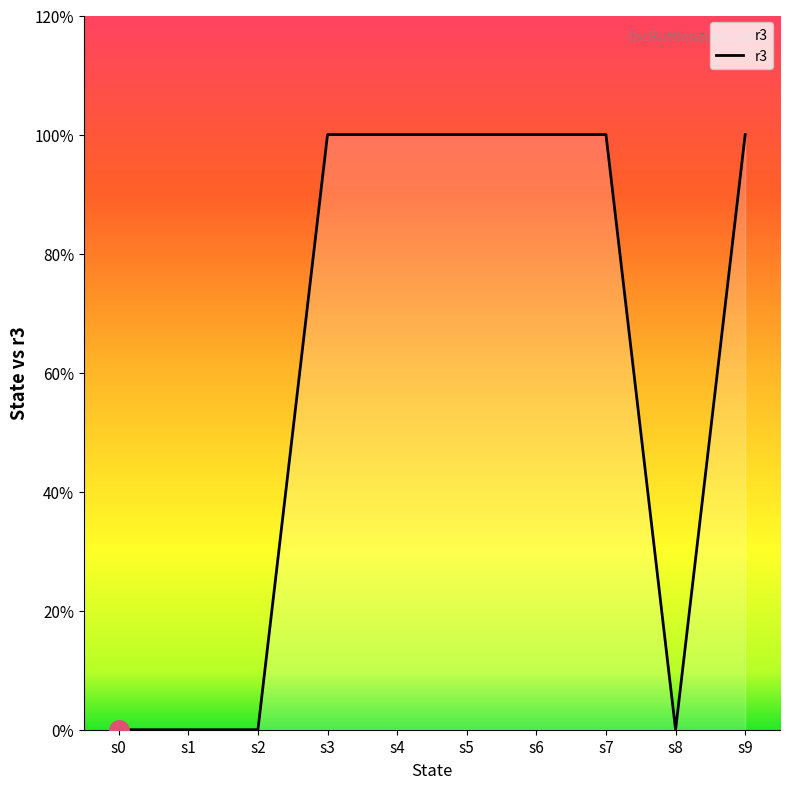

Does the chart display data point markers on the line(s)?

No